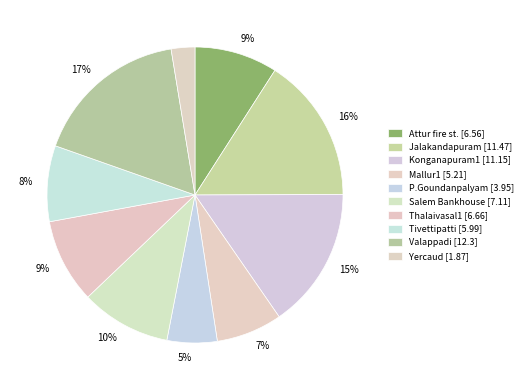

Is it true that Salem Bankhouse is 24% of the pie?

False